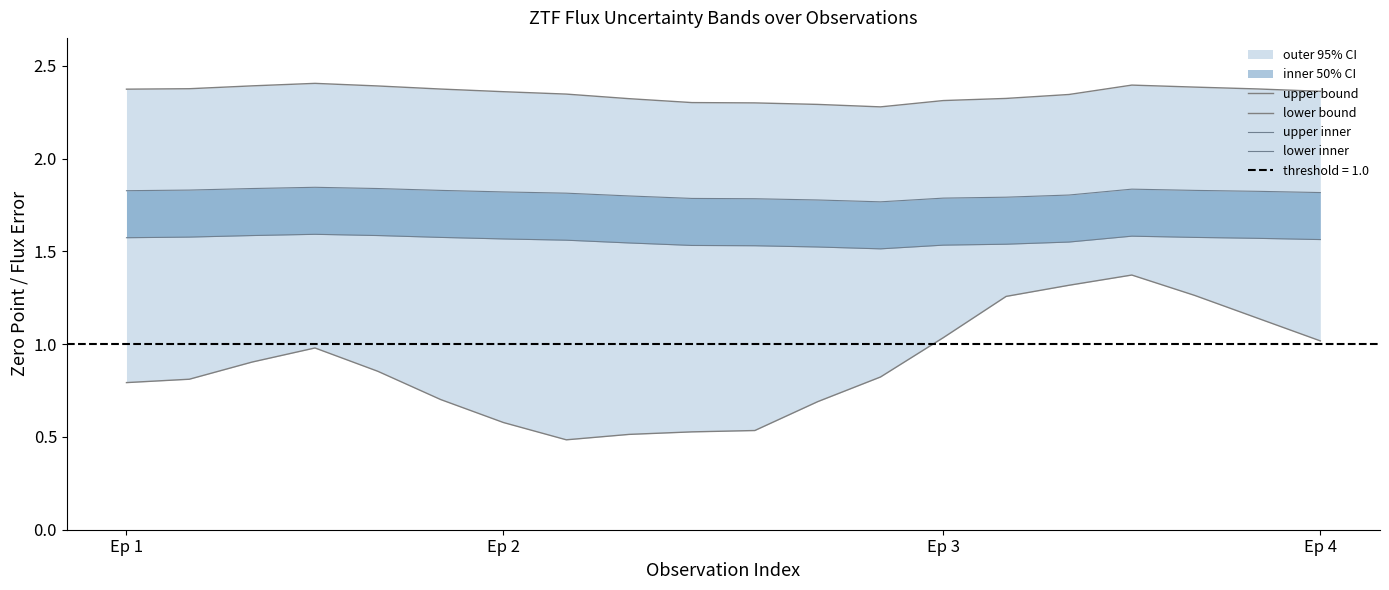

What is the label of the 4th point from the right?

16